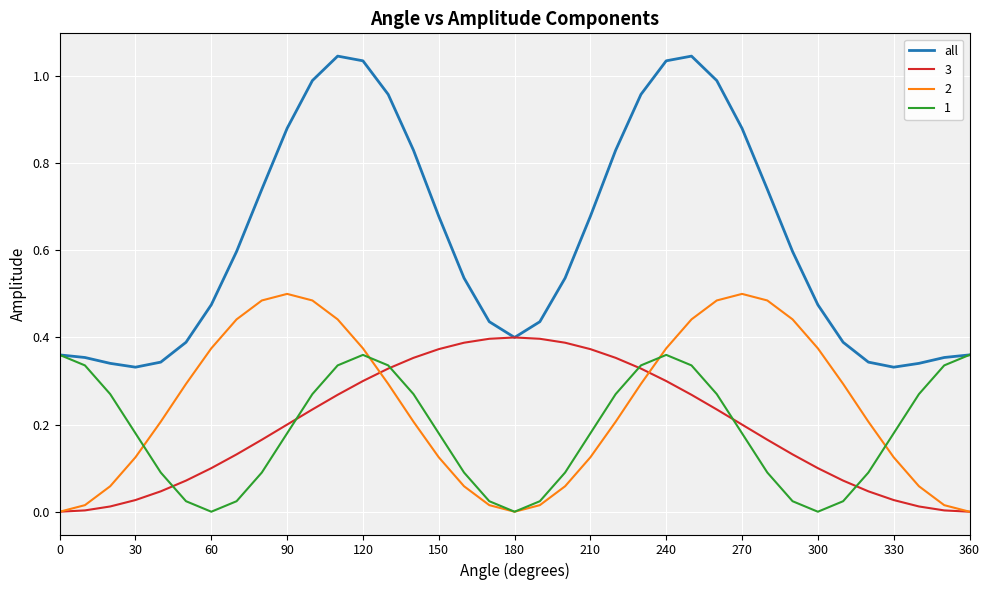

True or false: 2 and all cross at least once.

False